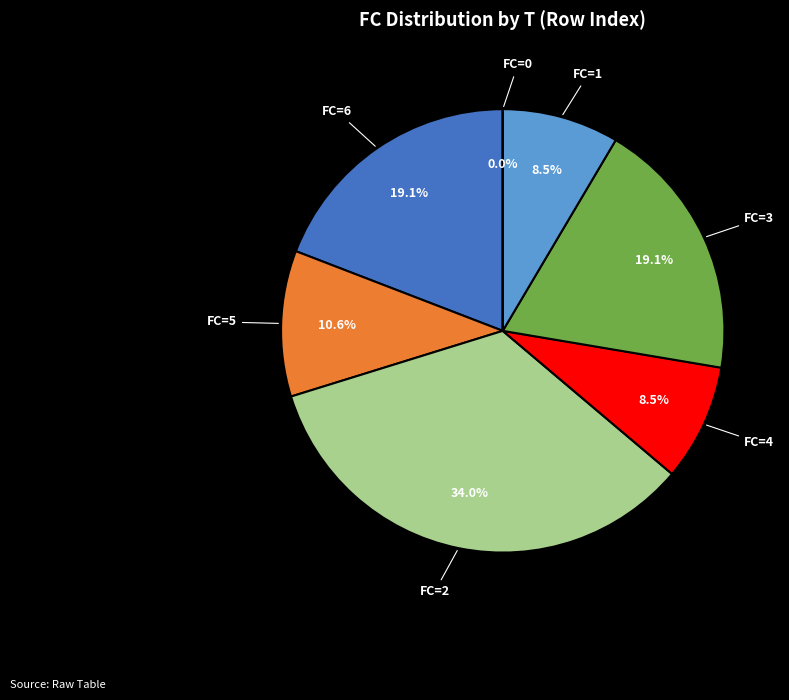

Is there any slice that represents more than half of the pie?

No